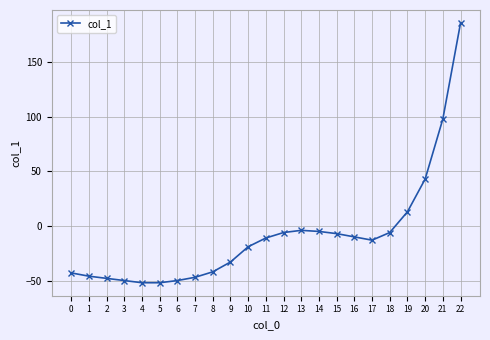

What is the smallest value displayed?

-52